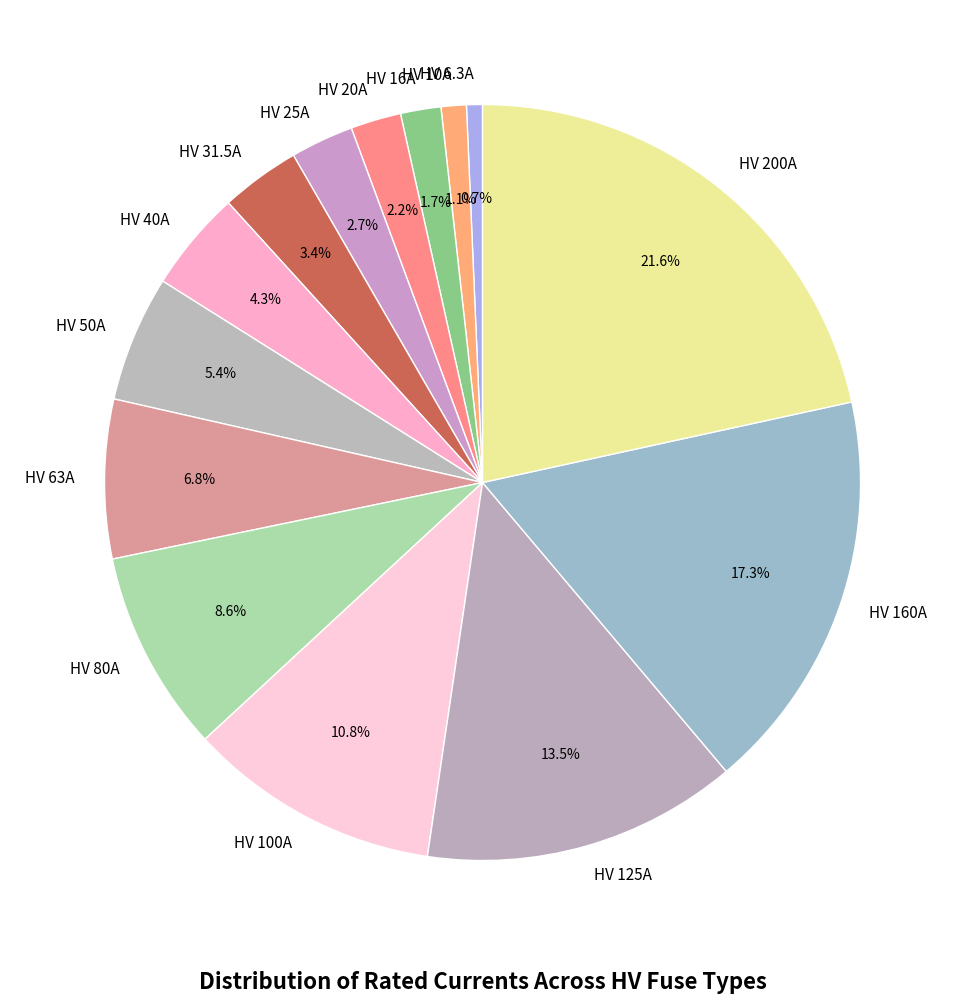

To the nearest percent, what portion does HV 25A represent?

3%